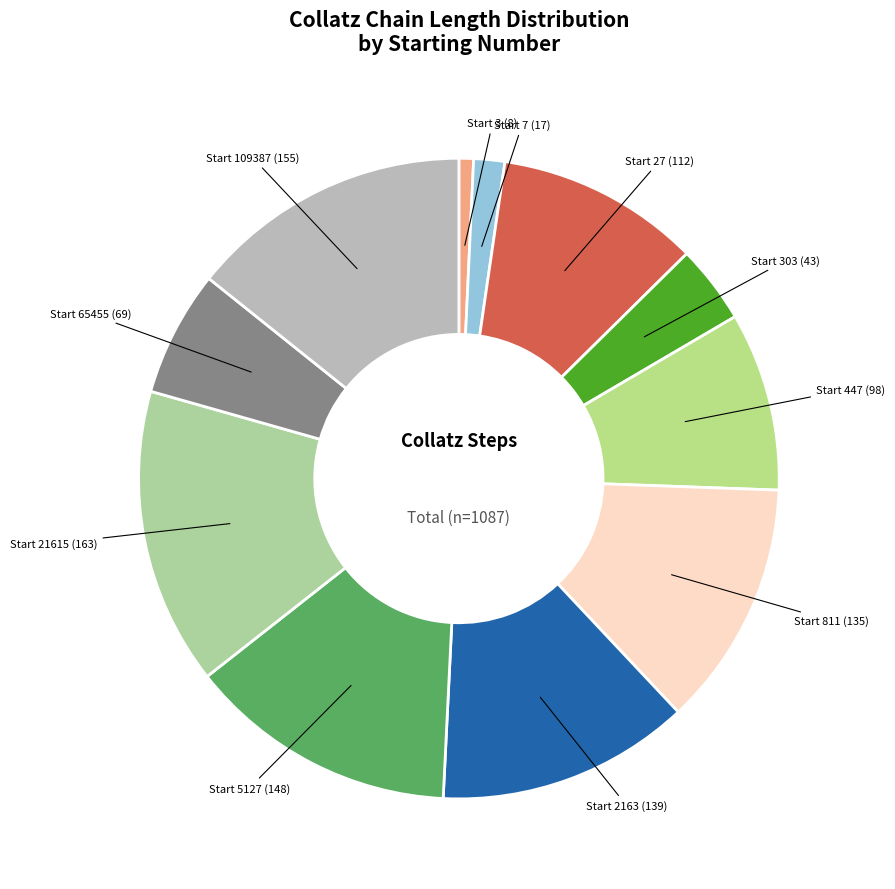

Is the sum of Start 21615 (163) and Start 7 (17) greater than half?

No